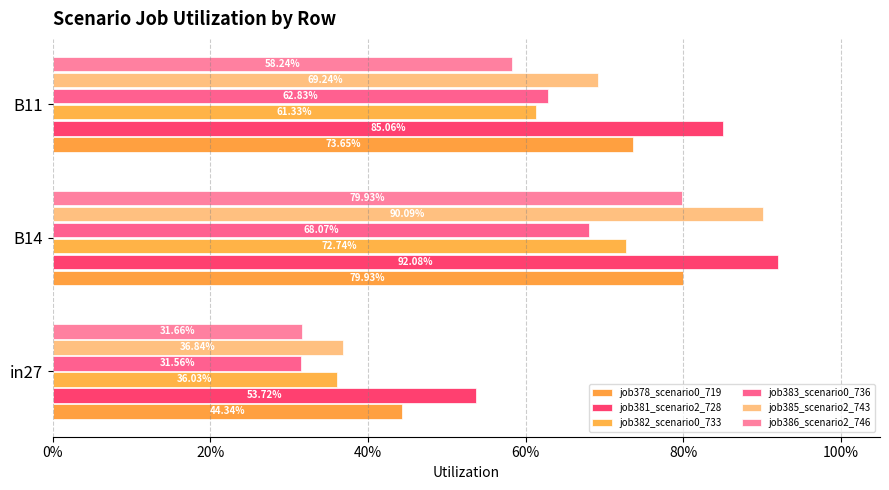

What is the average value of the job381_scenario2_728 series?

0.8